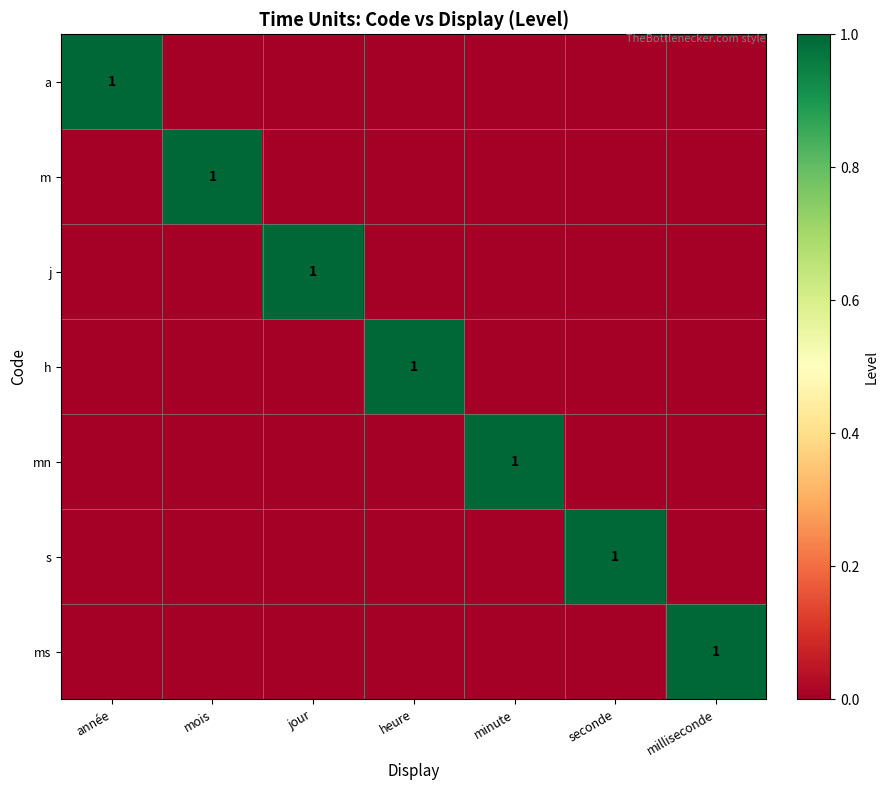

List the series in order of their peak value, highest first.

a, m, j, h, mn, s, ms